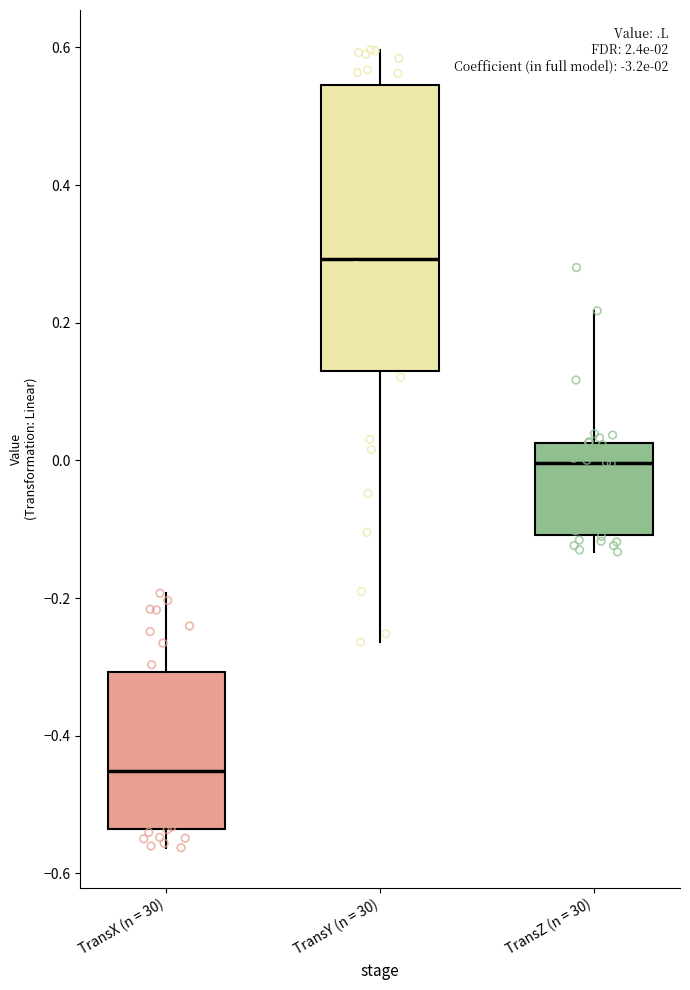

Comparing the boxes themselves (not the whiskers), which one is the tallest?

TransY (n = 30)